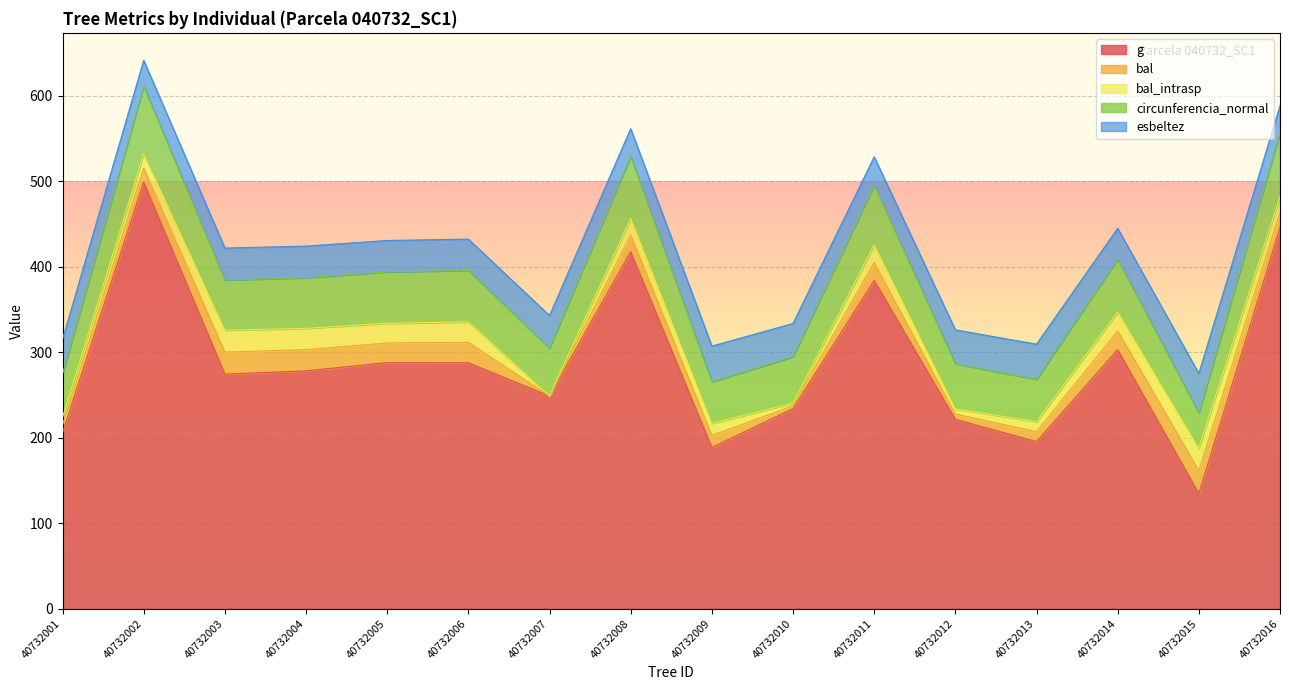

What is the sum of all circunferencia_normal values?

949.0